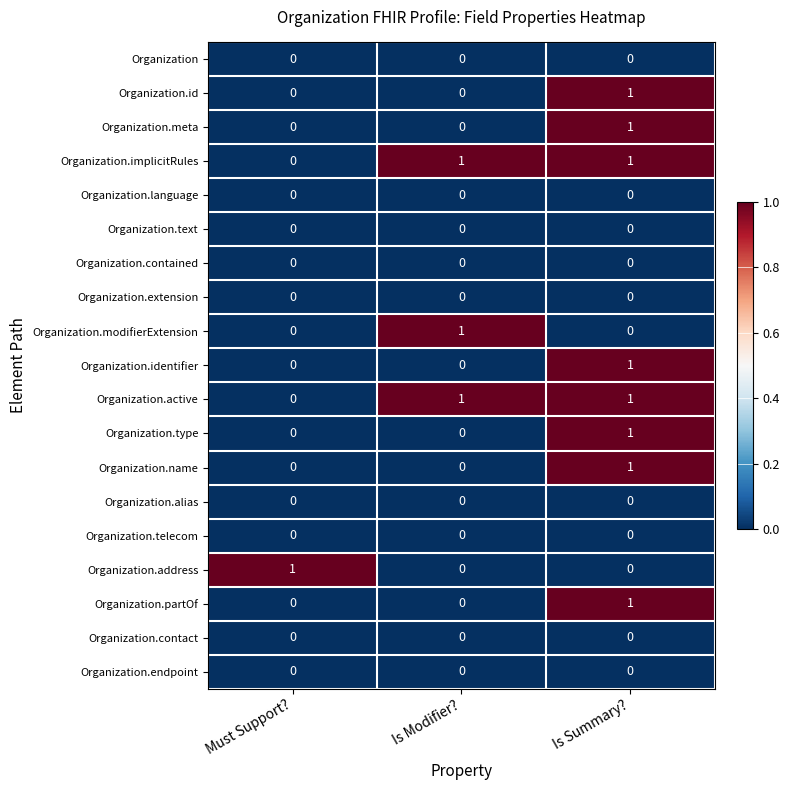

At which category is the sum across all series the highest?

Is Summary?